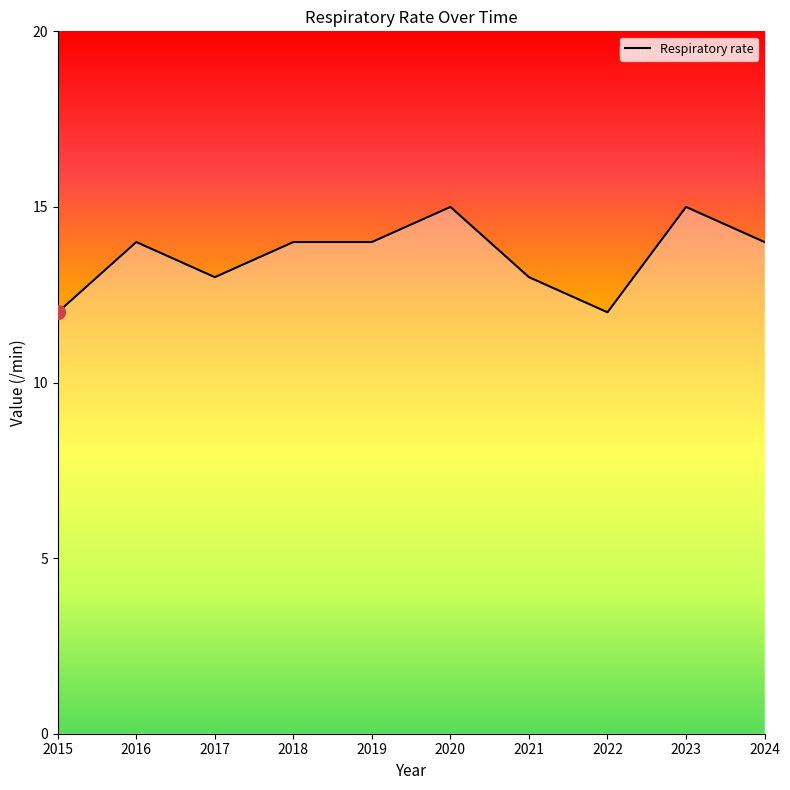

Reading left to right, transcribe all the data shown in this chart.

2015=12	2016=14	2017=13	2018=14	2019=14	2020=15	2021=13	2022=12	2023=15	2024=14